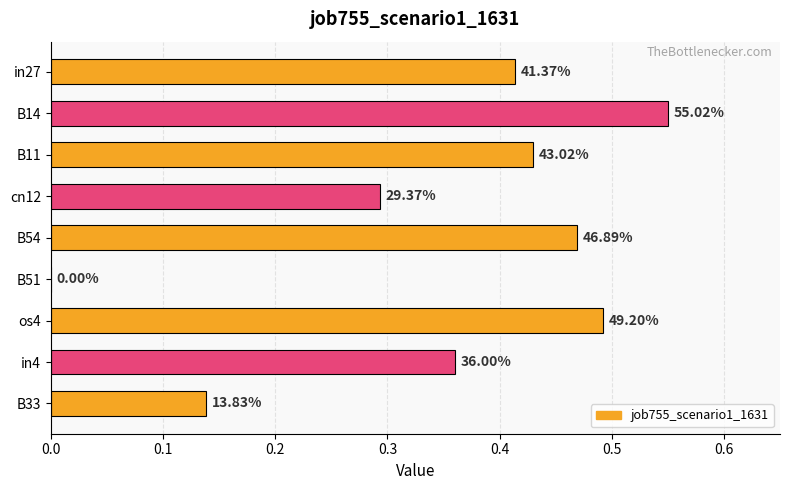

How many values are above zero?

8